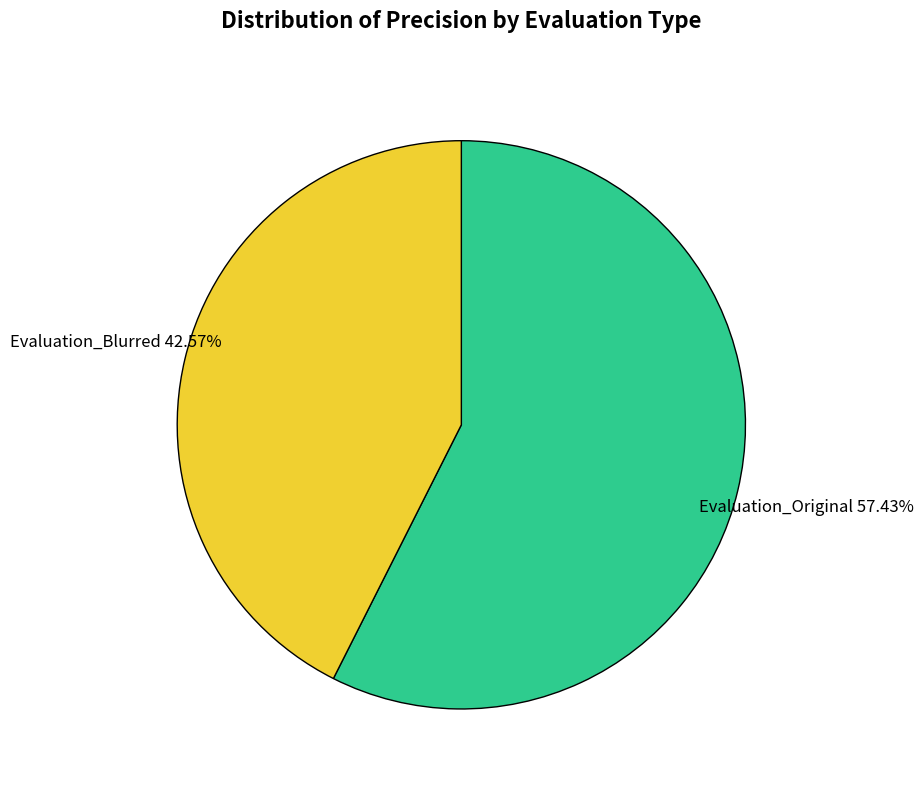

To the nearest percent, what portion does Evaluation_Blurred represent?

43%